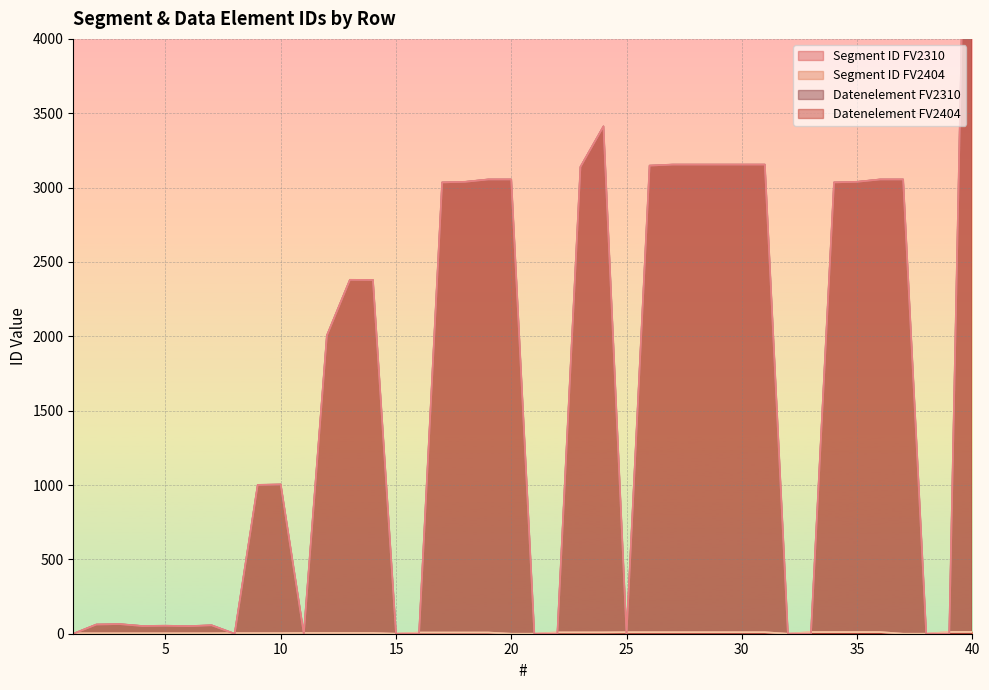

At how many categories does at least one series exceed 3507?

1